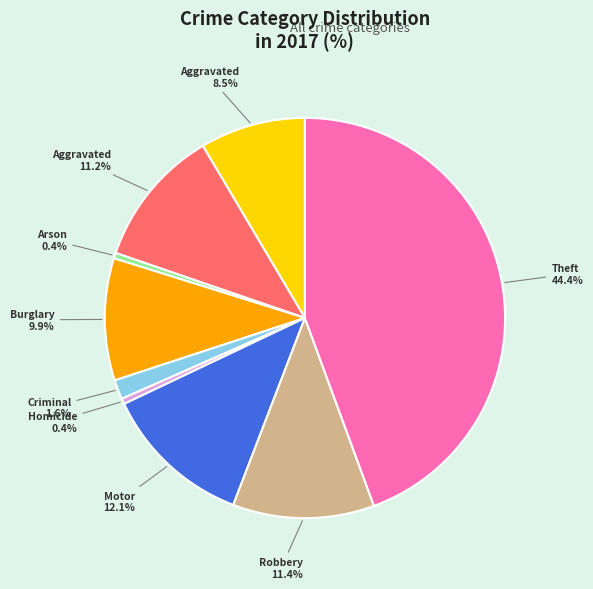

Does any single category account for the majority?

No